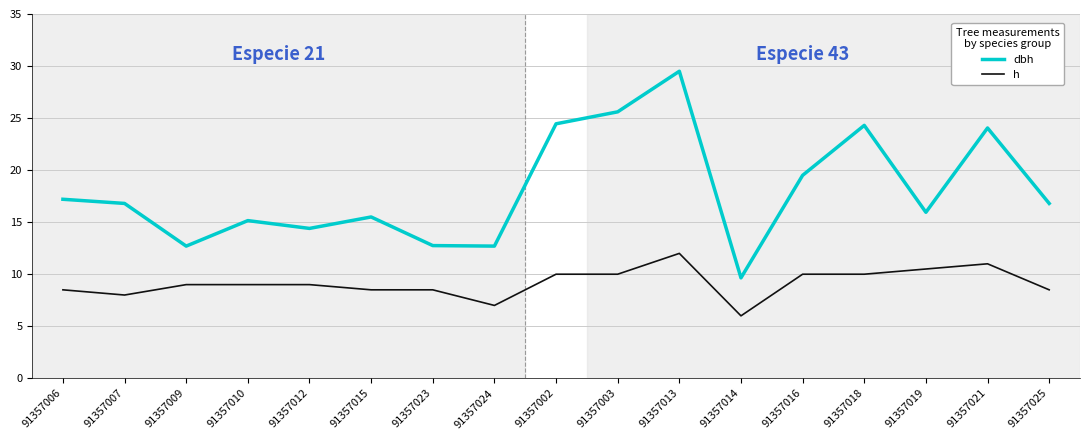

How many distinct data groups are displayed?

2